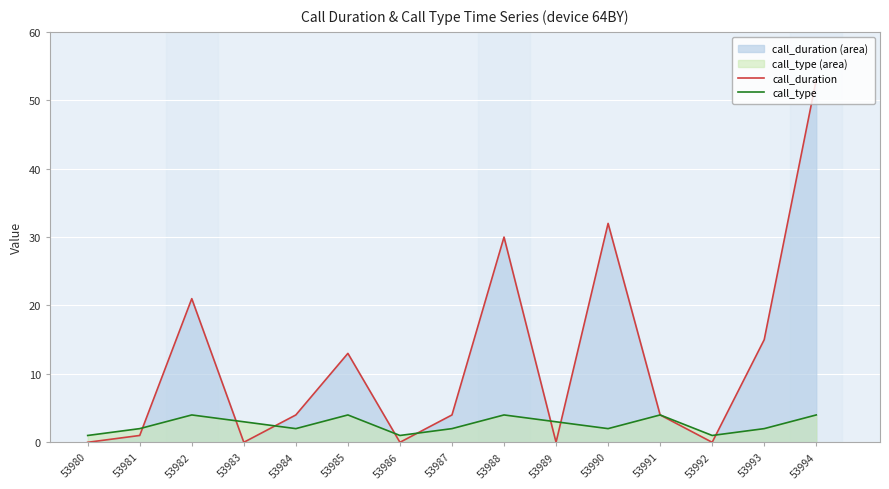

List the series in order of their overall mean, highest first.

call_duration, call_type